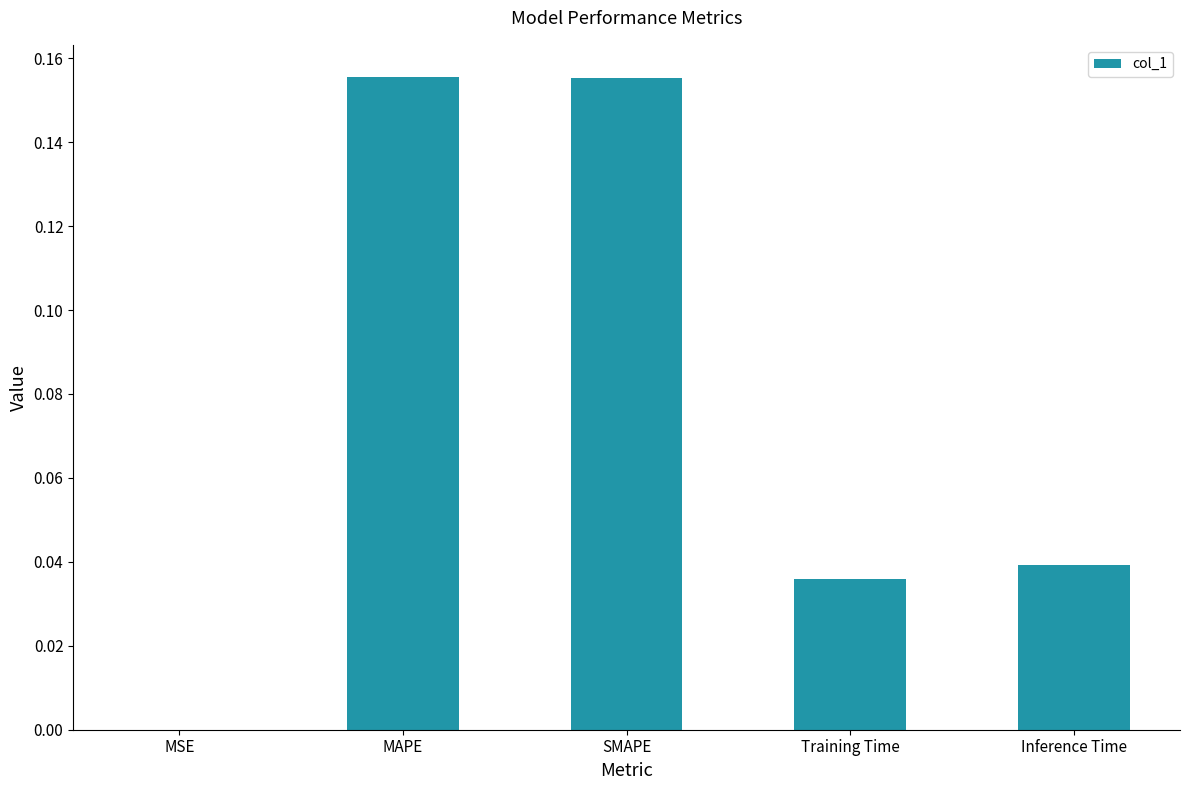

What is the sum of all values?

0.4